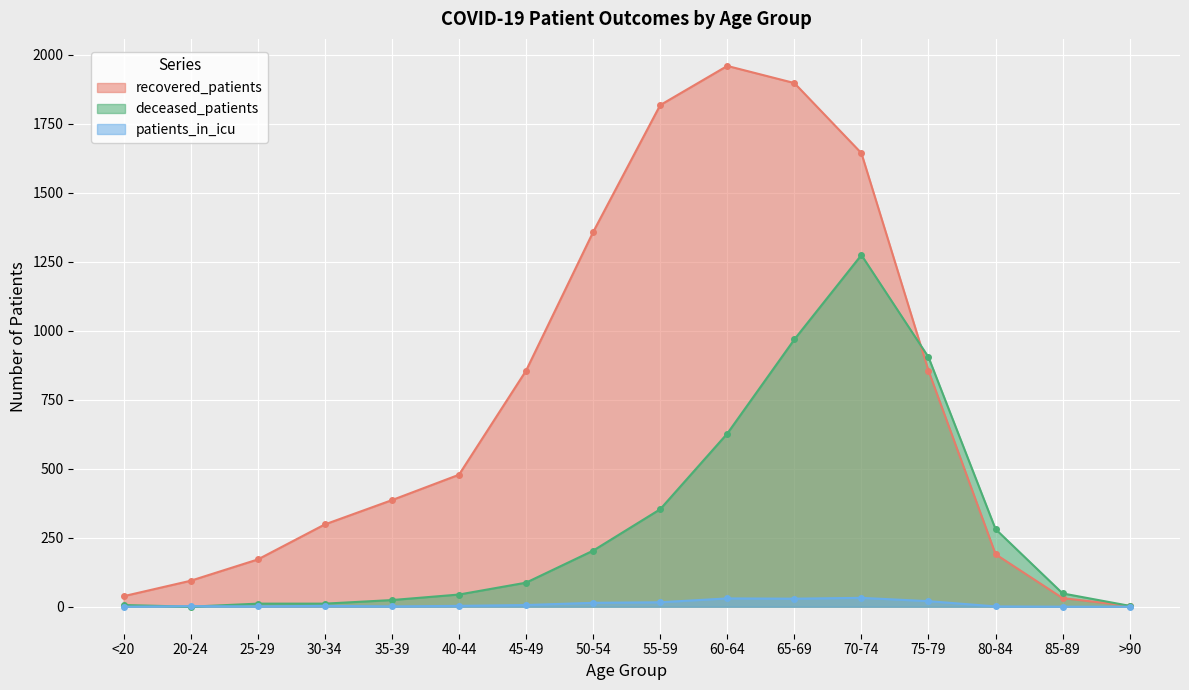

What is the highest value of the recovered_patients series?

1959